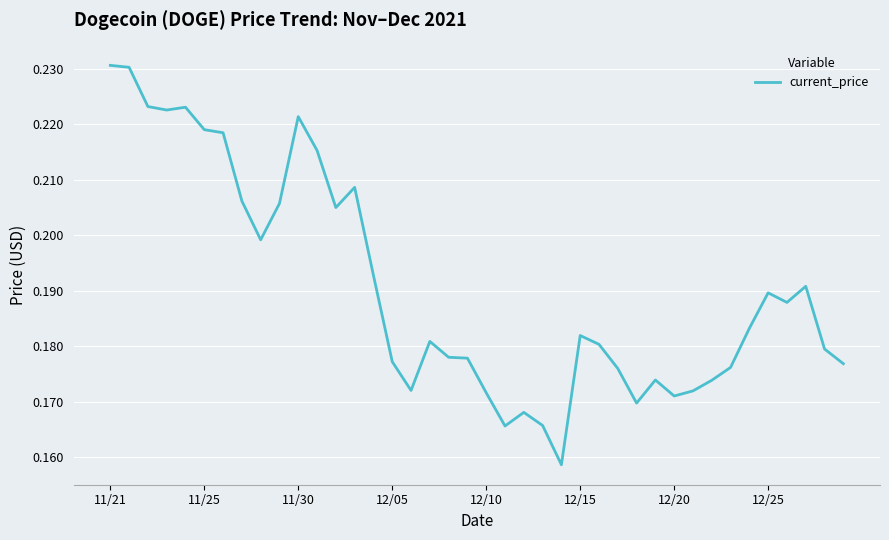

What is the average value?

0.2